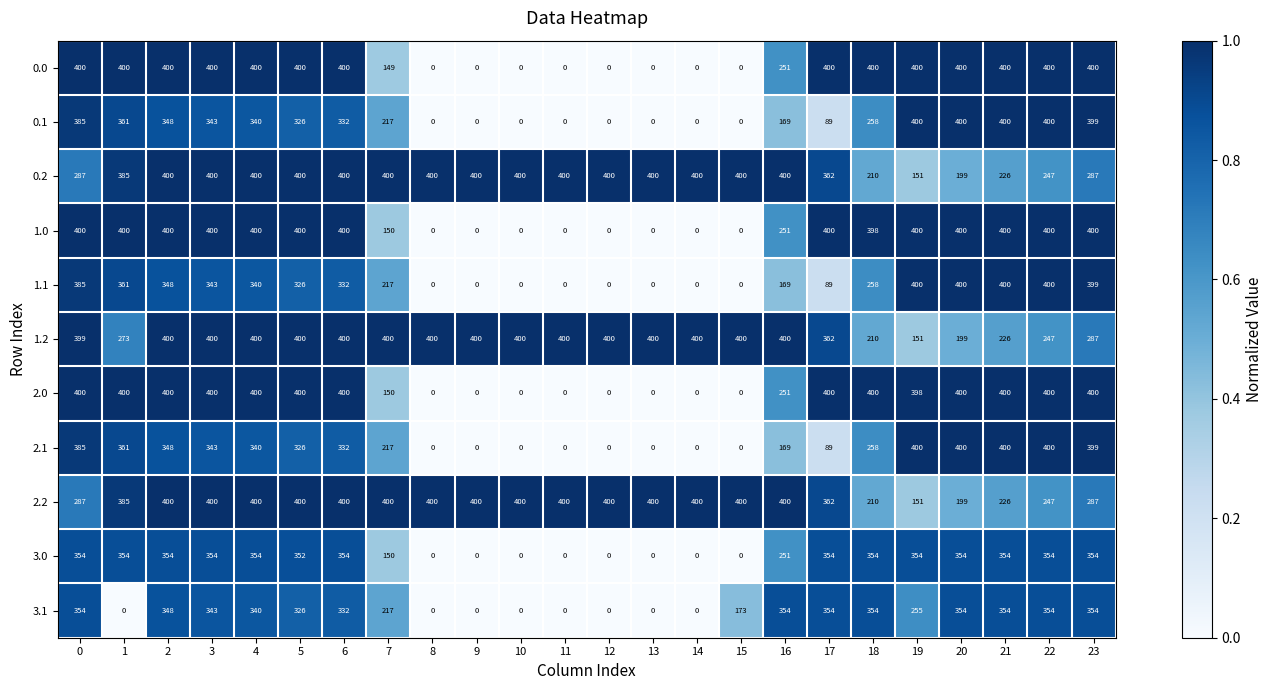

What is the spread (max minus min) of values at 10?

400